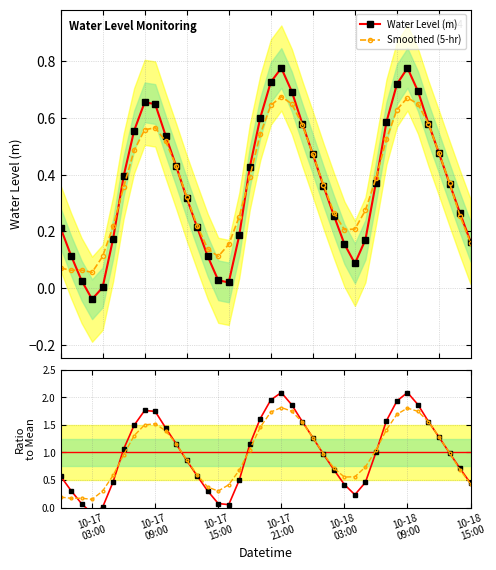

Reading left to right, what are all the values shown in this chart?

Water Level (m): 0.2	0.1	0.0	-0.0	0.0	0.2	0.4	0.6	0.7	0.6	0.5	0.4	0.3	0.2	0.1	0.0	0.0	0.2	0.4	0.6	0.7	0.8	0.7	0.6	0.5	0.4	0.3	0.2	0.1	0.2	0.4	0.6	0.7	0.8	0.7	0.6	0.5	0.4	0.3	0.2
Smoothed (5-hr): 0.1	0.1	0.1	0.1	0.1	0.2	0.4	0.5	0.6	0.6	0.5	0.4	0.3	0.2	0.1	0.1	0.2	0.3	0.4	0.5	0.6	0.7	0.6	0.6	0.5	0.4	0.3	0.2	0.2	0.3	0.4	0.5	0.6	0.7	0.6	0.6	0.5	0.4	0.3	0.2
Ratio to mean: 0.6	0.3	0.1	-0.1	0.0	0.5	1.1	1.5	1.8	1.7	1.4	1.2	0.9	0.6	0.3	0.1	0.1	0.5	1.1	1.6	2.0	2.1	1.9	1.6	1.3	1.0	0.7	0.4	0.2	0.5	1.0	1.6	1.9	2.1	1.9	1.6	1.3	1.0	0.7	0.4
Smoothed ratio: 0.2	0.2	0.2	0.1	0.3	0.6	1.0	1.3	1.5	1.5	1.4	1.2	0.9	0.6	0.4	0.3	0.4	0.7	1.1	1.5	1.7	1.8	1.7	1.5	1.3	1.0	0.7	0.6	0.6	0.7	1.0	1.4	1.7	1.8	1.7	1.6	1.3	1.0	0.7	0.4